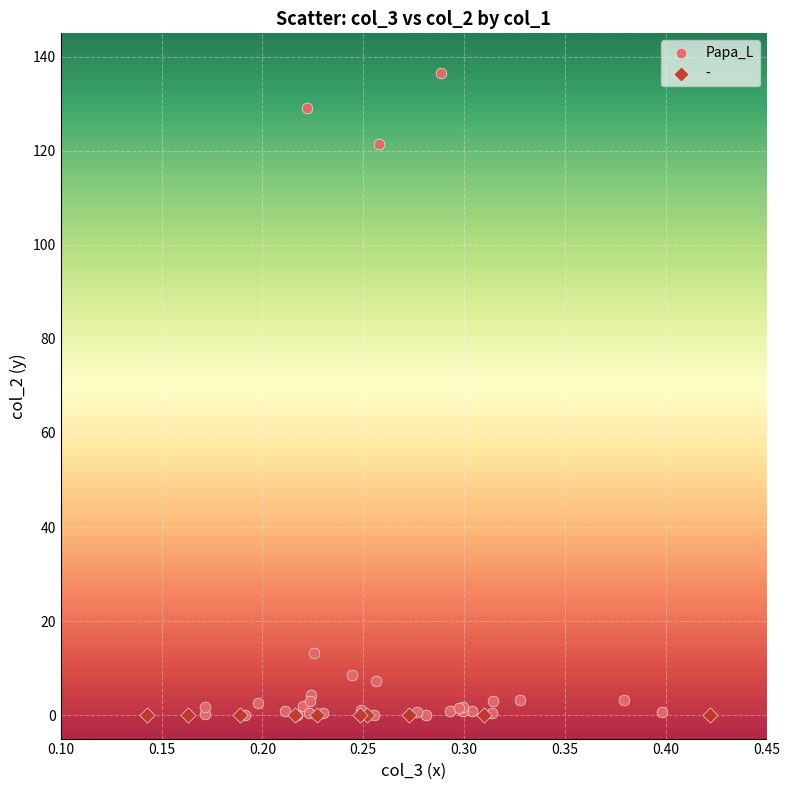

Which series reaches the maximum Y coordinate?

Papa_L